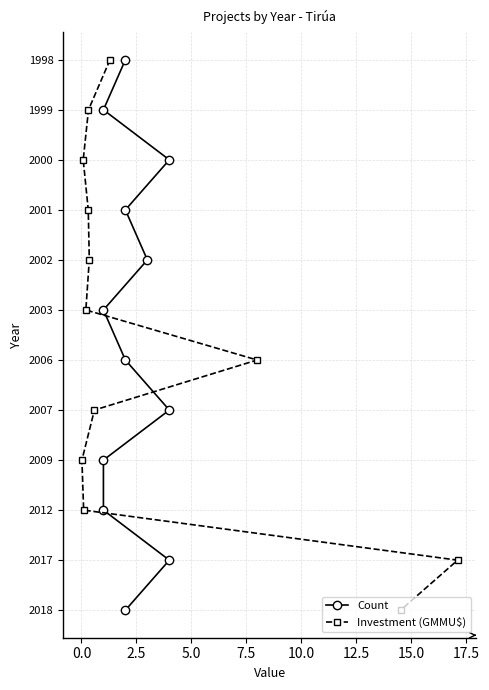

Does the chart display data point markers on the line(s)?

Yes